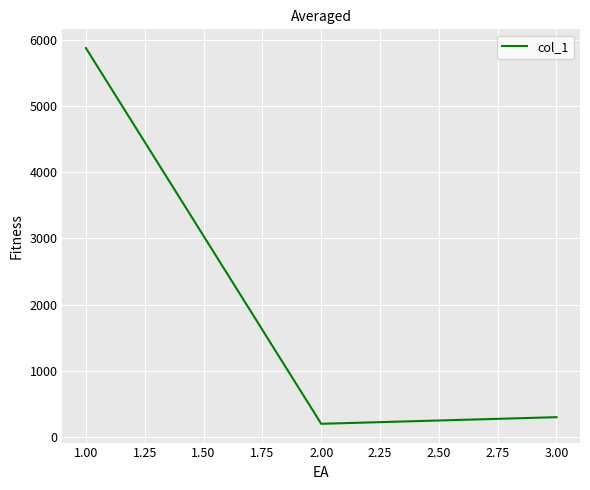

What is the change in value from 1.00 to 2.00?

-5675.3